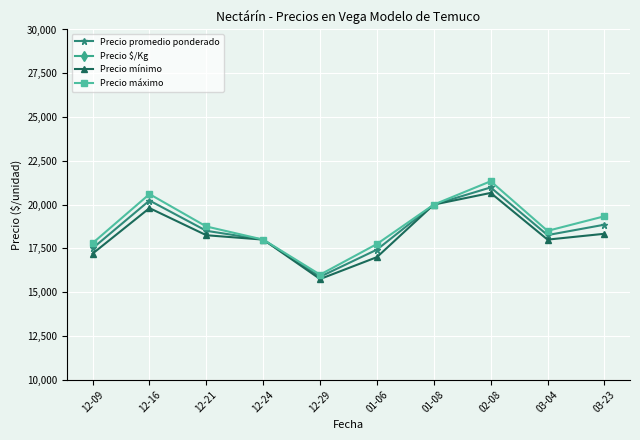

How many values in the Precio mínimo series are below 18250?

5